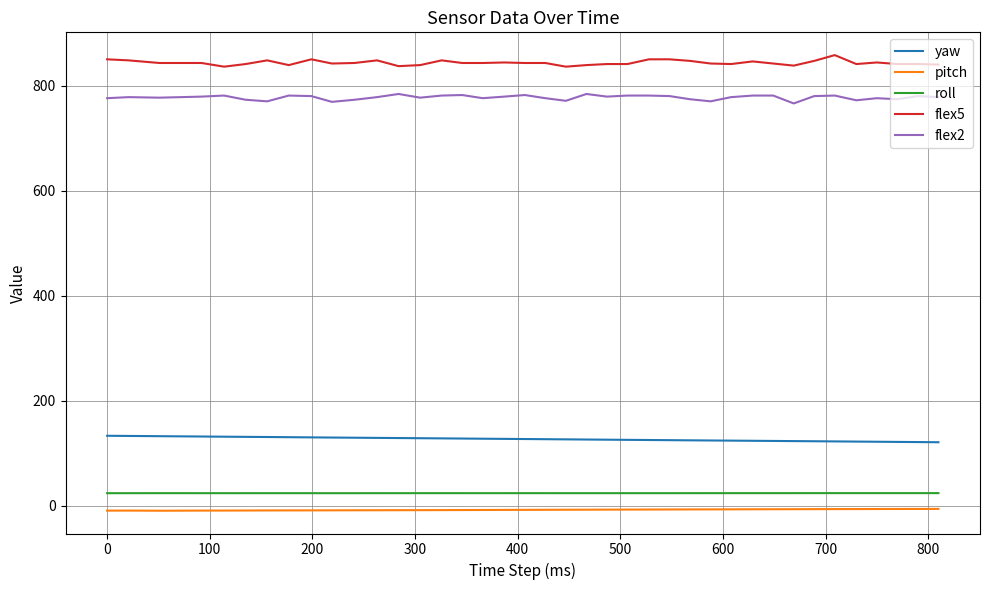

Which series has the largest total across all categories?

flex5